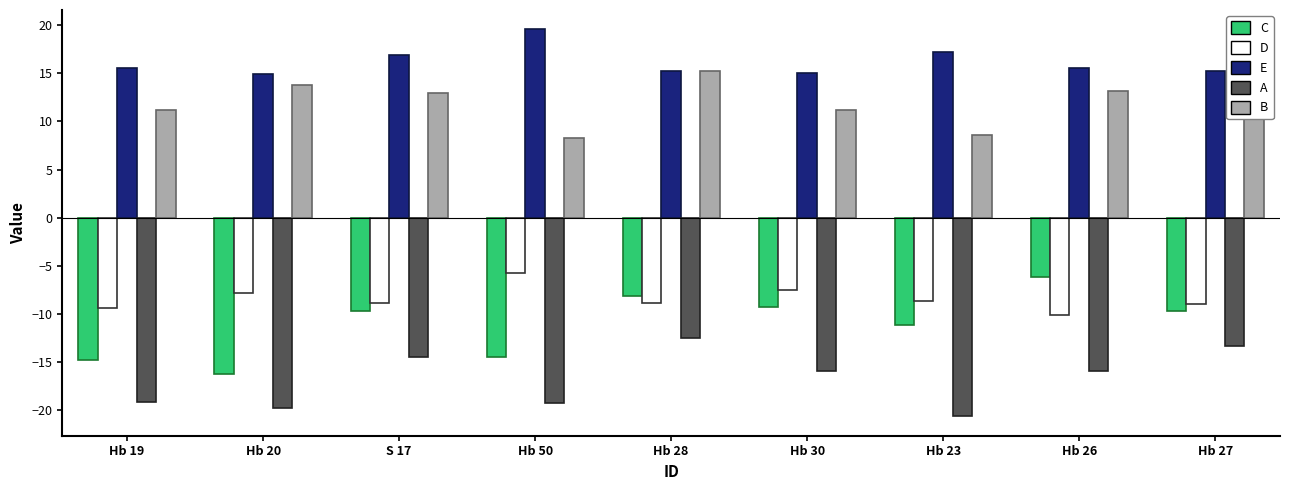

What is the sum of all B values?

111.5